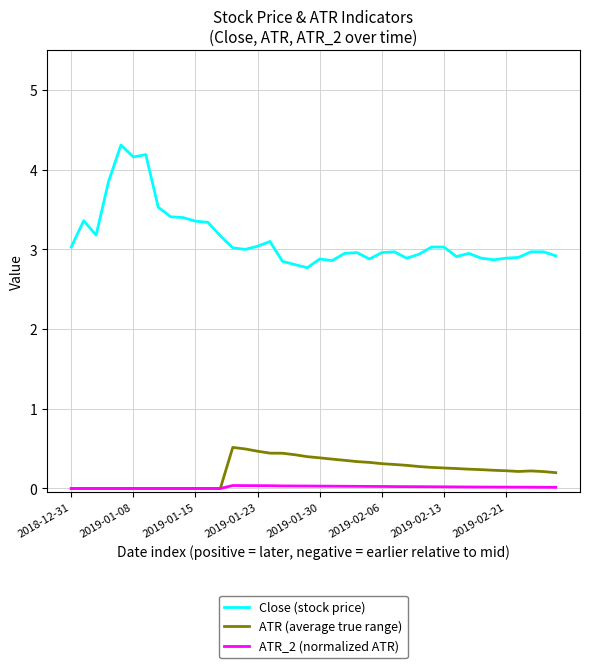

Which series has the largest range (max minus min)?

Close (stock price)